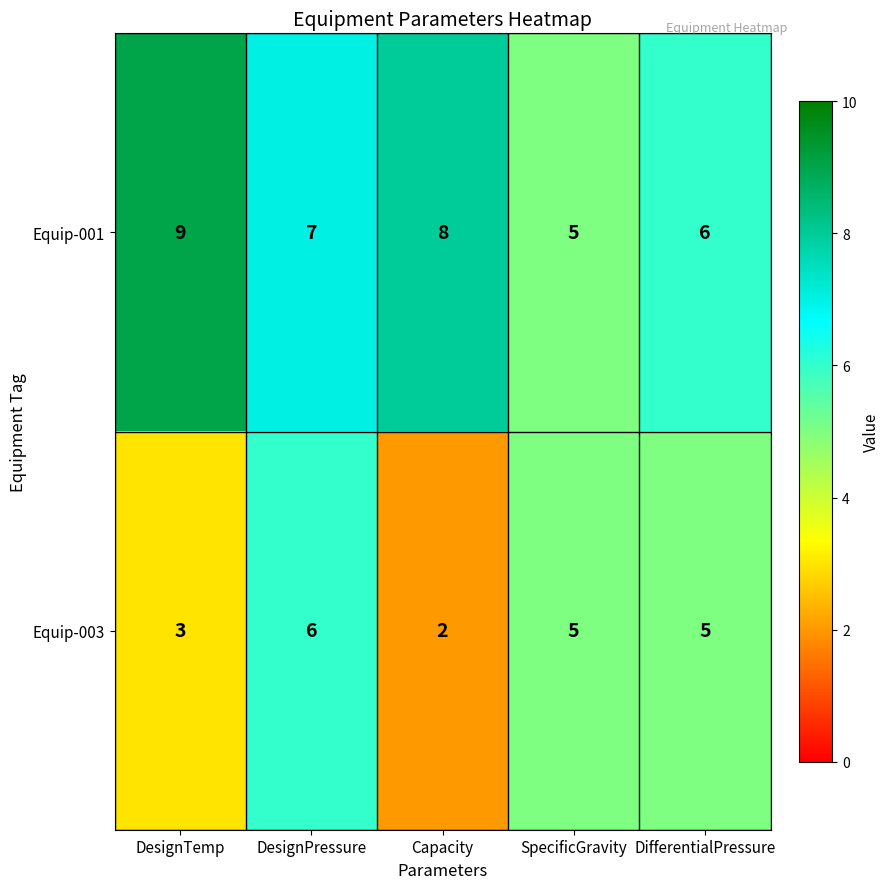

Rank the series at Capacity from highest to lowest value.

Equip-001, Equip-003